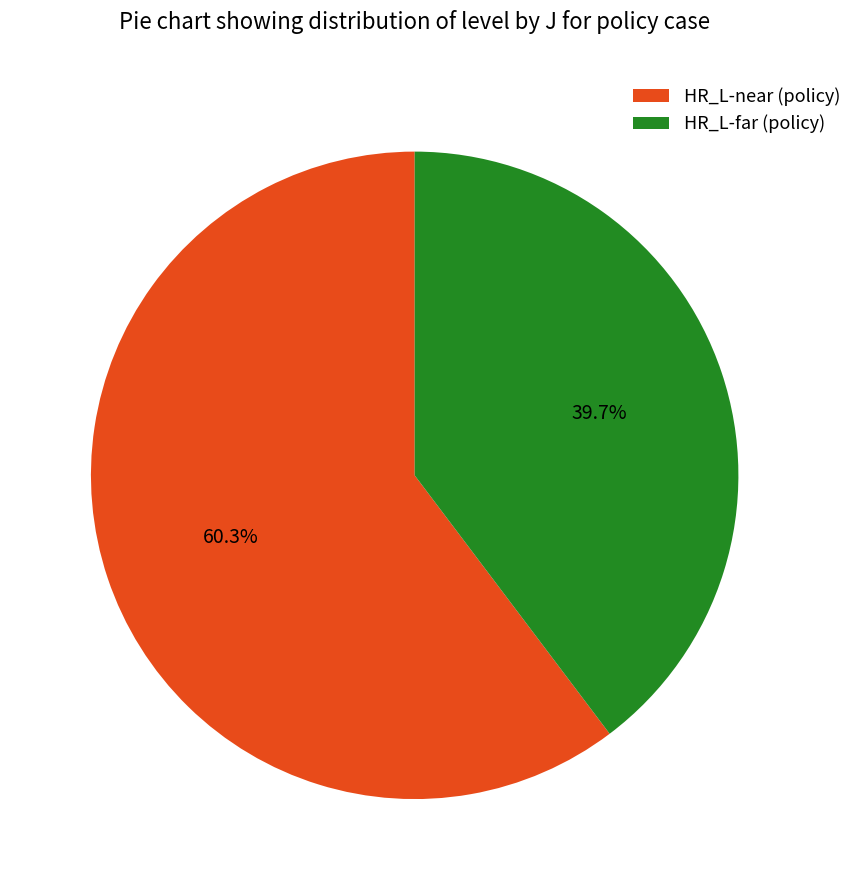

To the nearest percent, what is the average slice percentage?

50%